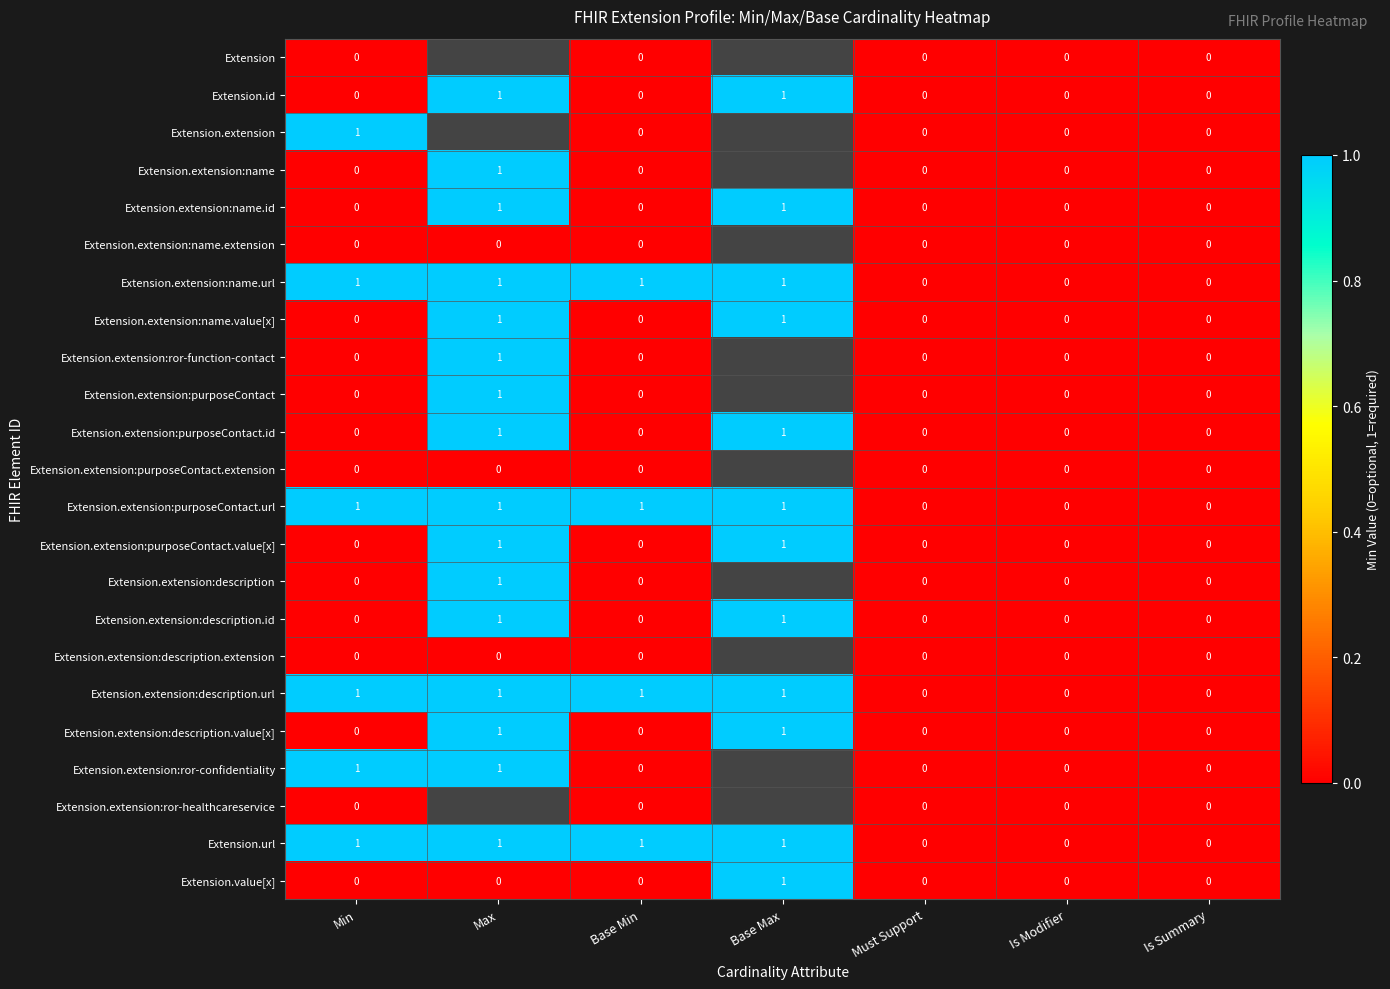

The Extension.extension:description.url series shows 0 at Is Summary. True or false?

True